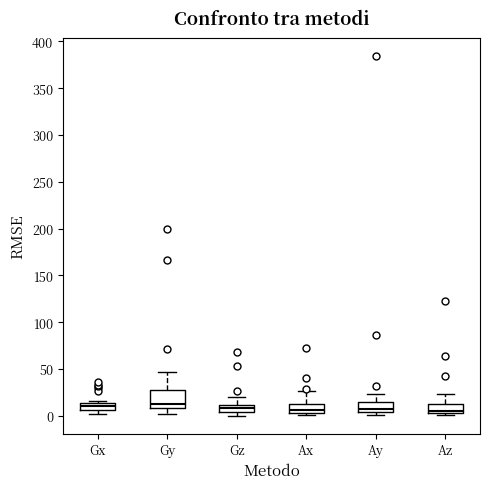

Comparing the boxes themselves (not the whiskers), which one is the tallest?

Gy